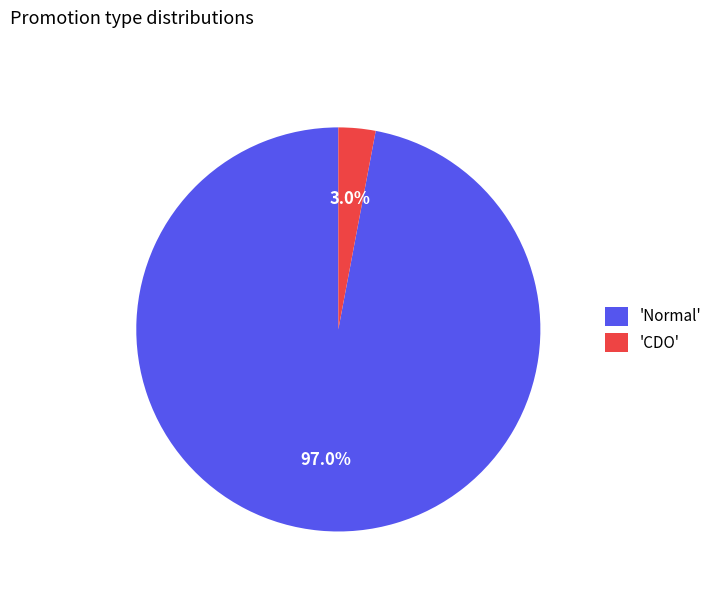

What percentage do 'Normal' and 'CDO' together represent?

100.0%